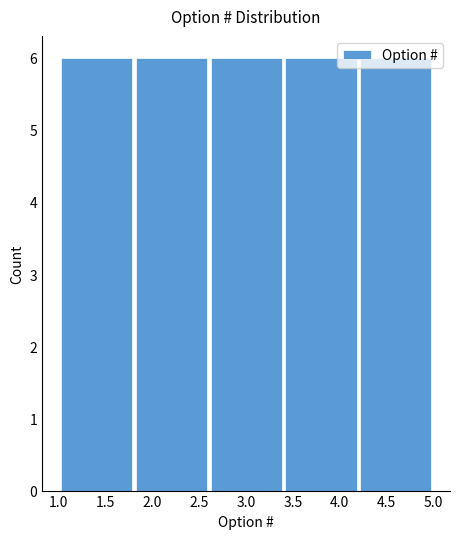

How tall is the bar that spans 2.6 to 3.4 on the x-axis? The values are not printed on the chart, so give them approximately, as read against the axis.

6